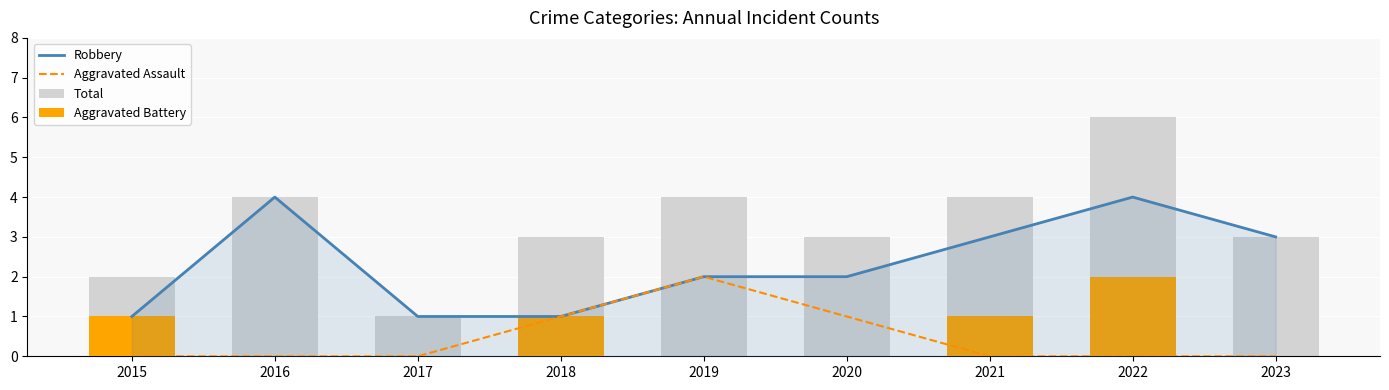

What is the total value across all series at 2021?

8